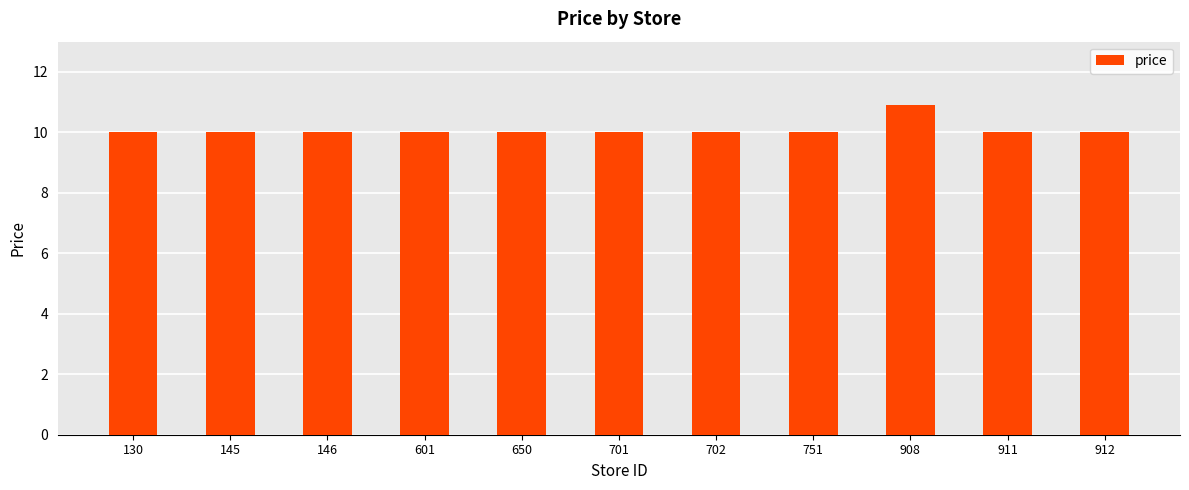

What is the smallest value displayed?

10.0